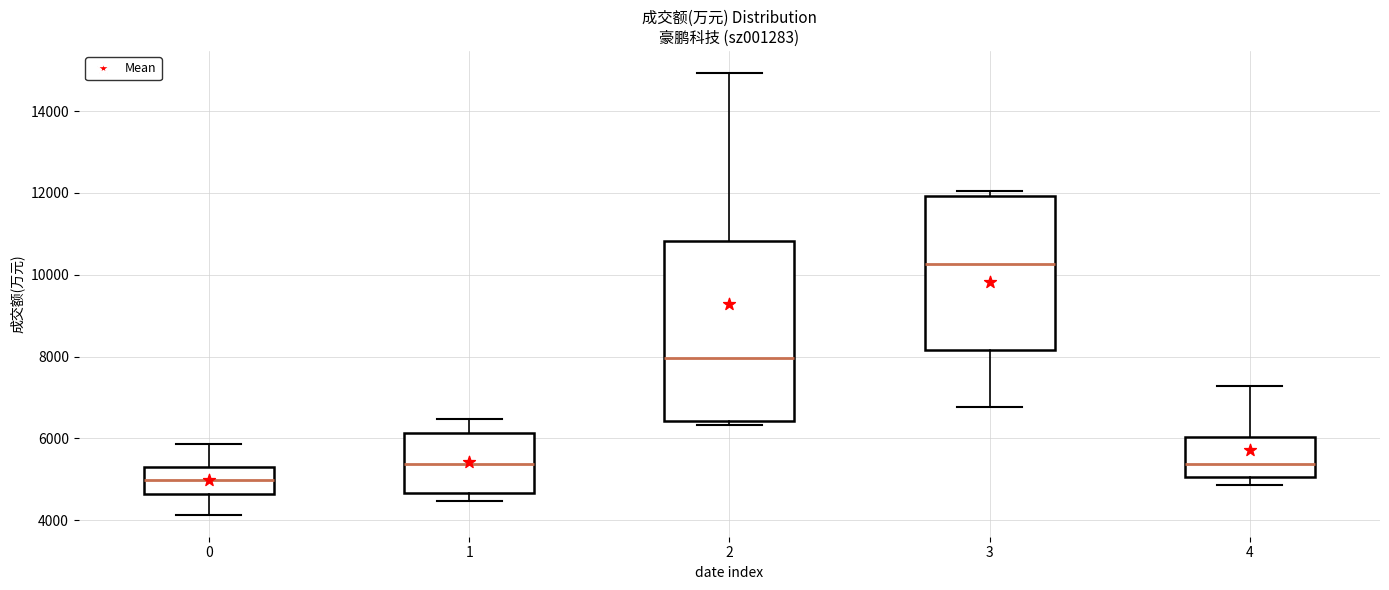

Where does the upper whisker of the box at x = 2 end on the y-axis? The values are not printed on the chart, so give them approximately, as read against the axis.

15000